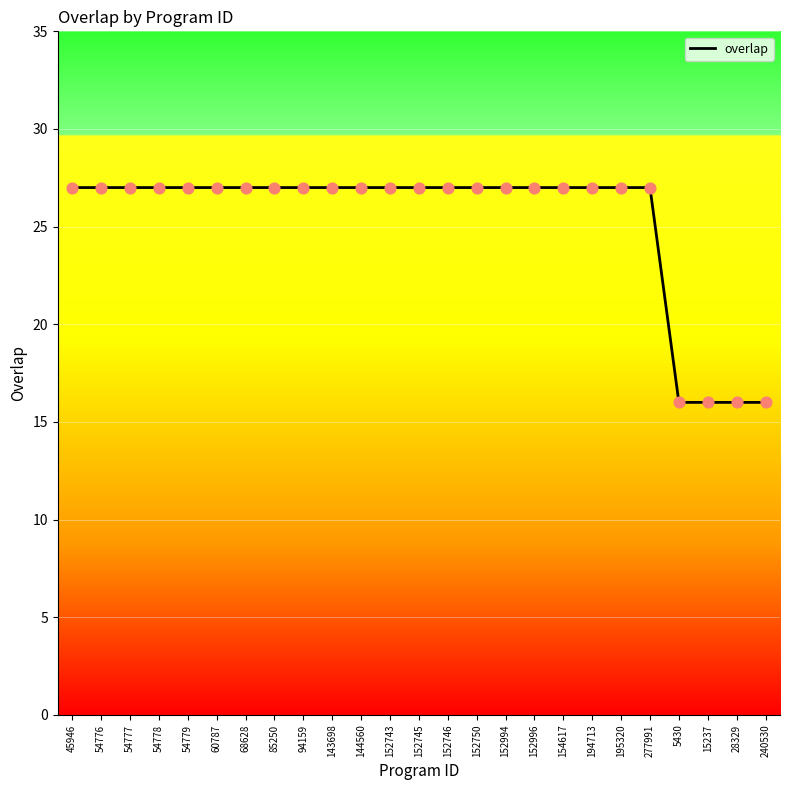

What is the change in value from 152743 to 5430?

-11